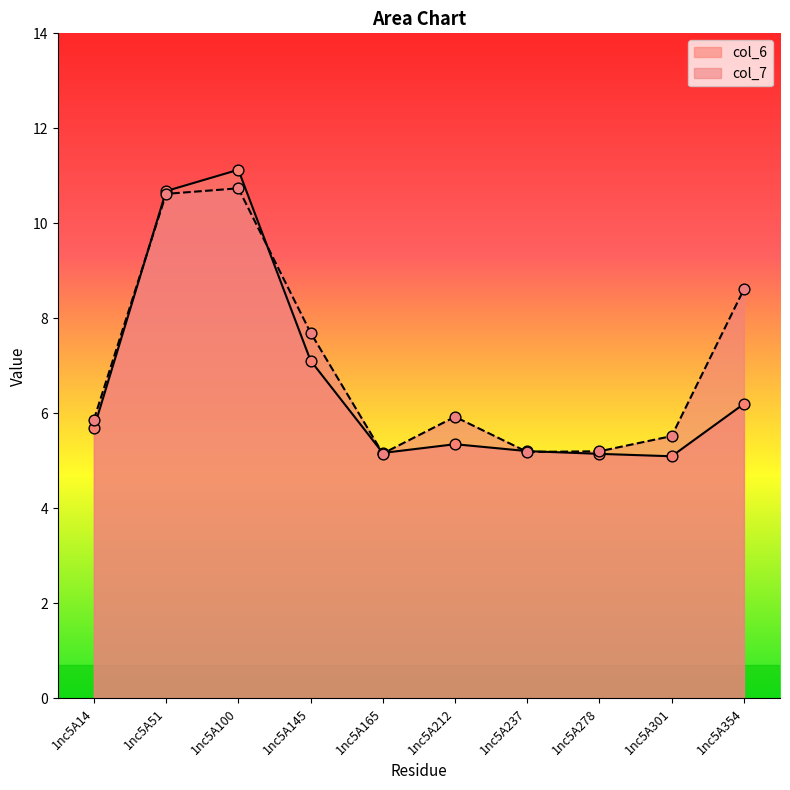

Which series has the largest Y range (max minus min)?

col_6